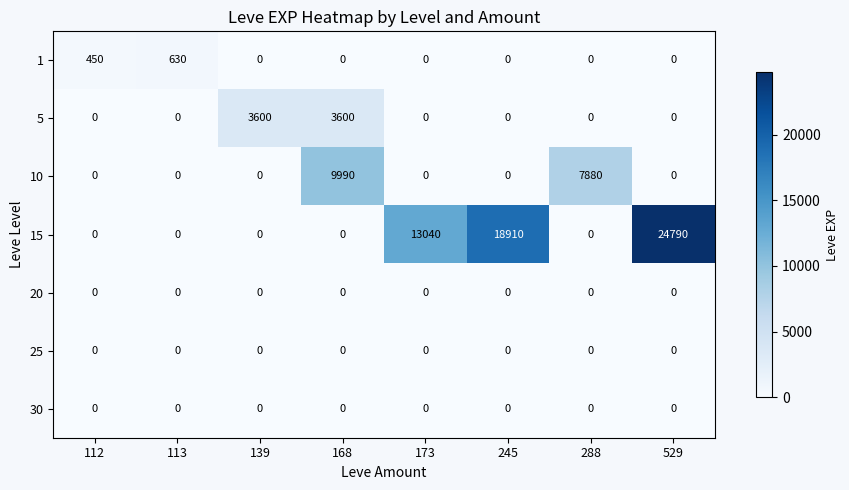

What is the difference between the maximum and second lowest values in the 5 series?

3600